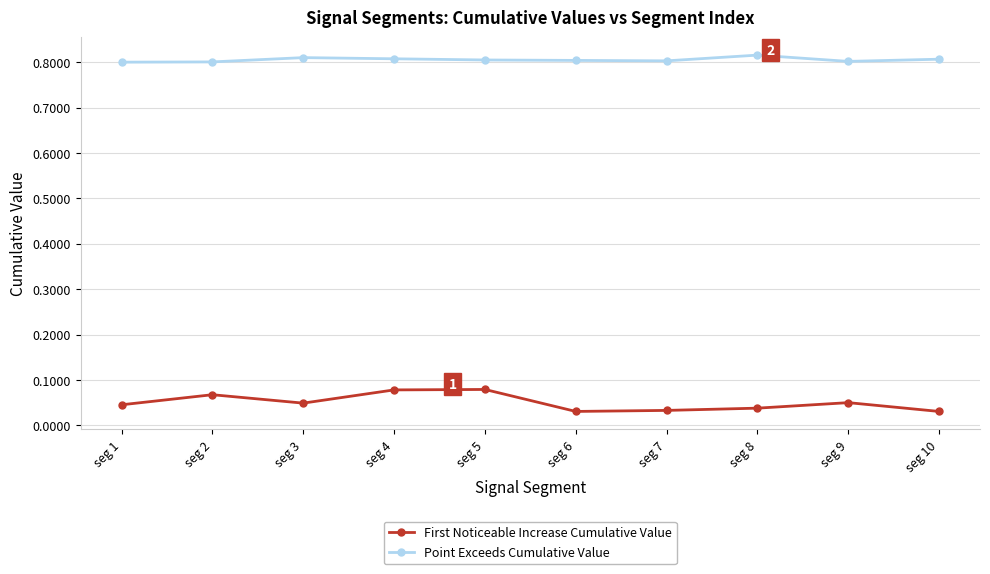

Count the Point Exceeds Cumulative Value values in the range 0 to 1.

10